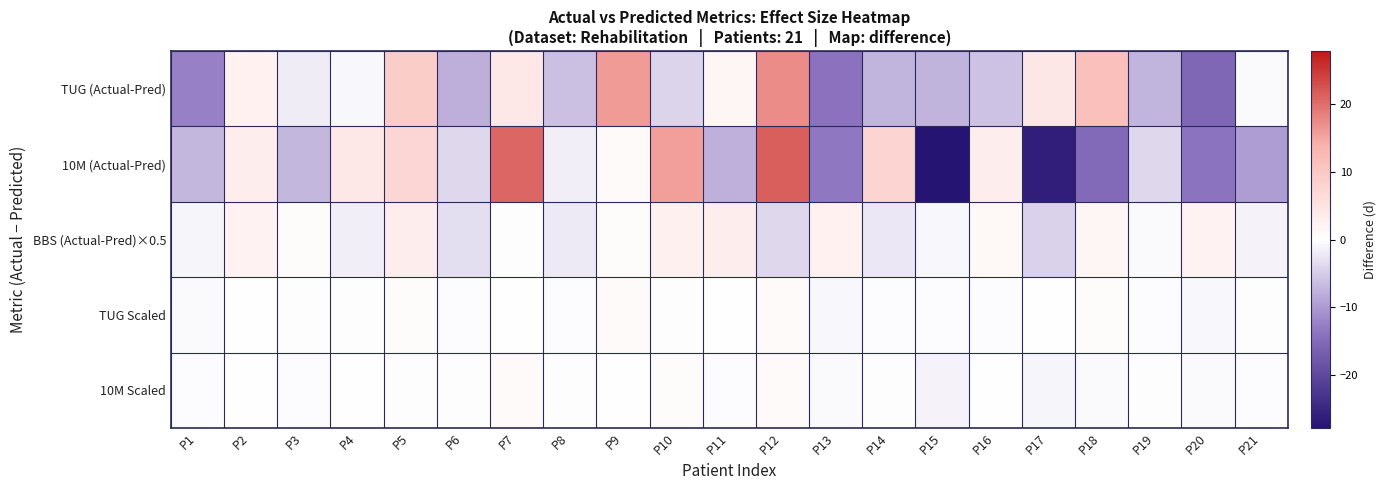

Count the number of categories in the chart.

21